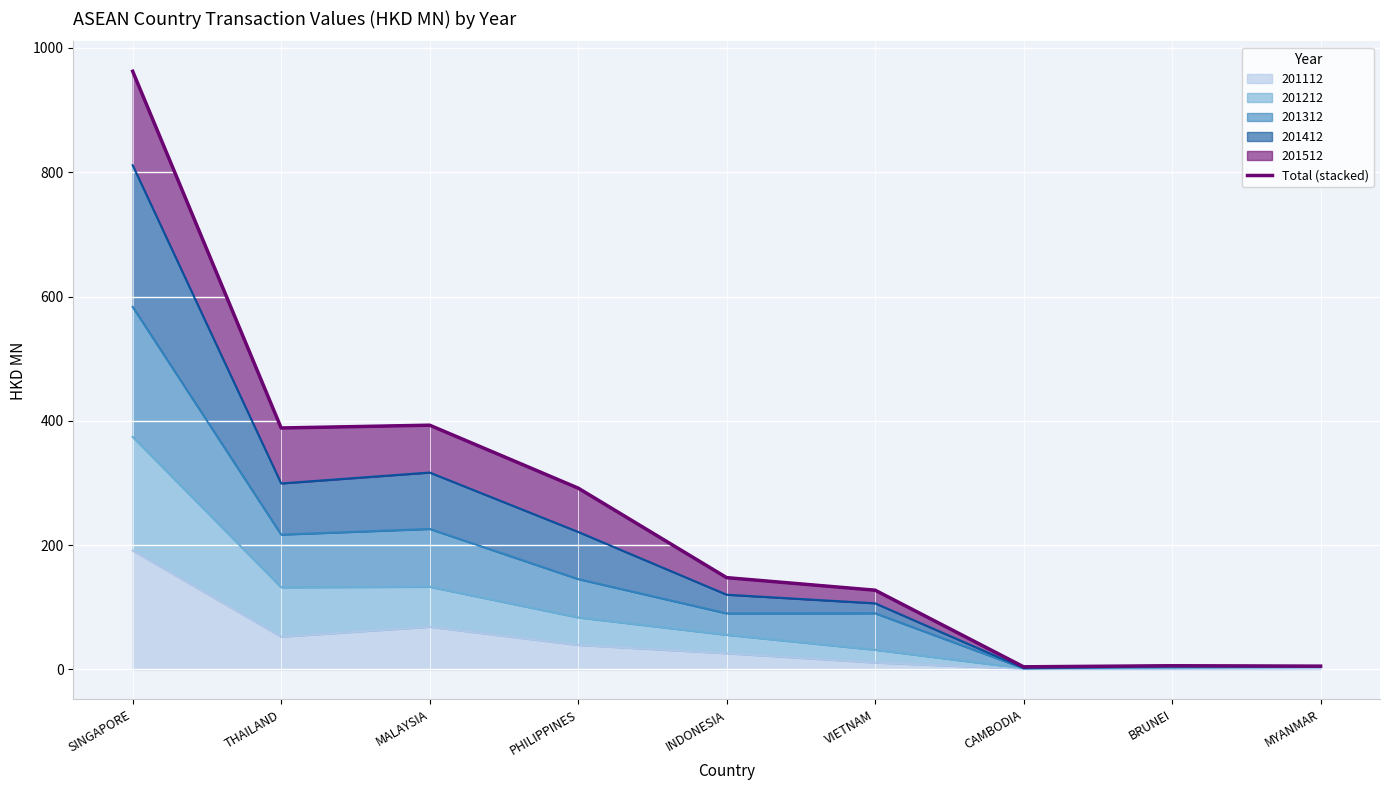

List the labels in order of value, smallest first.

CAMBODIA, MYANMAR, BRUNEI, VIETNAM, INDONESIA, PHILIPPINES, THAILAND, MALAYSIA, SINGAPORE